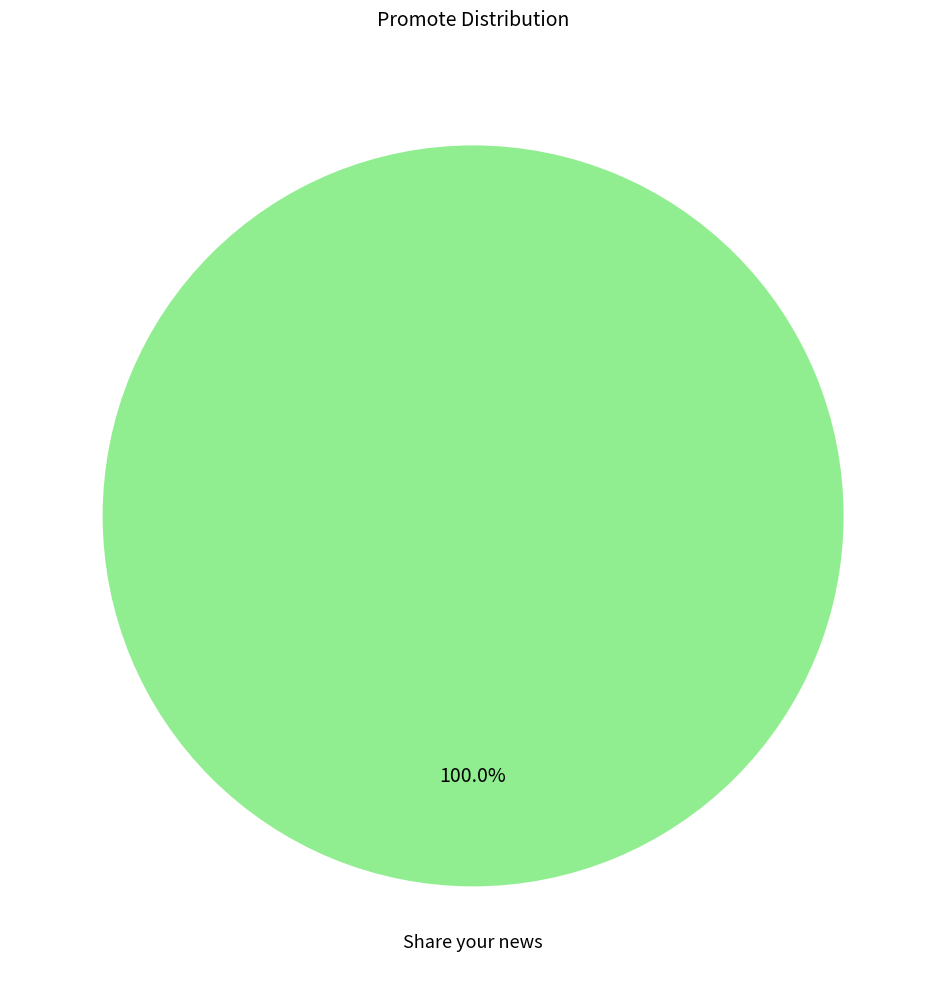

Is there a majority slice in this chart?

Yes